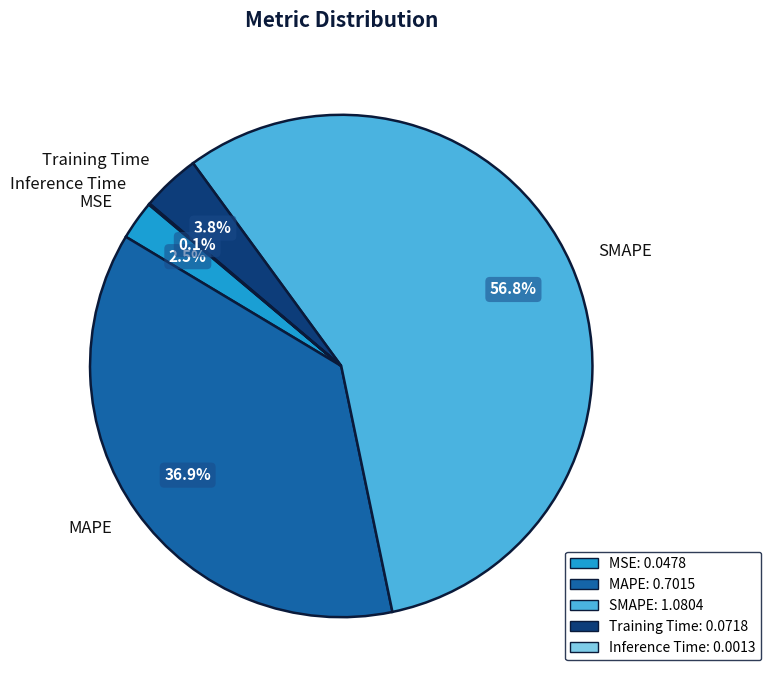

Combined, do Training Time and MSE account for over 50%?

No